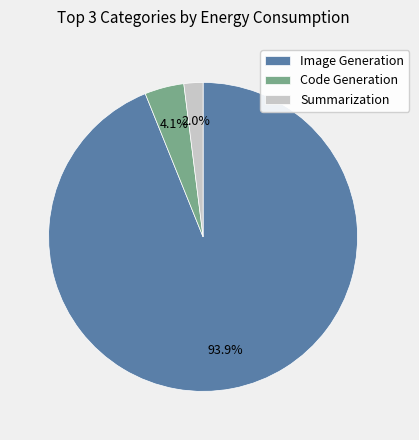

How many segments does this pie chart have?

3